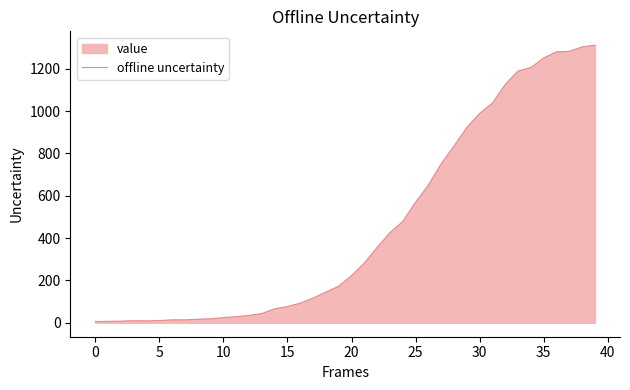

At which label is the value closest to 658?

26